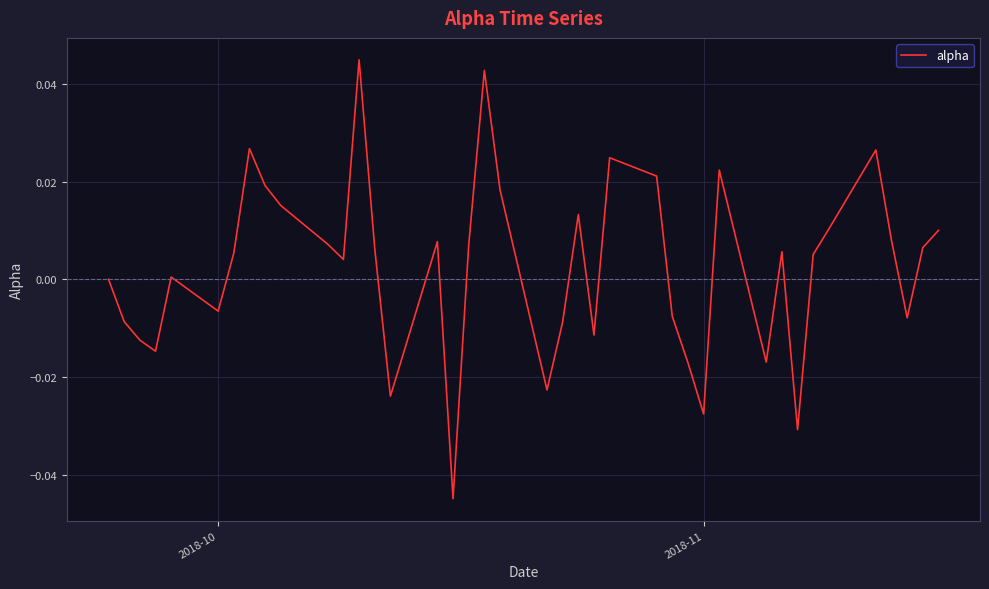

How many interior local valleys (lower than both neighbors) does the data have?

11